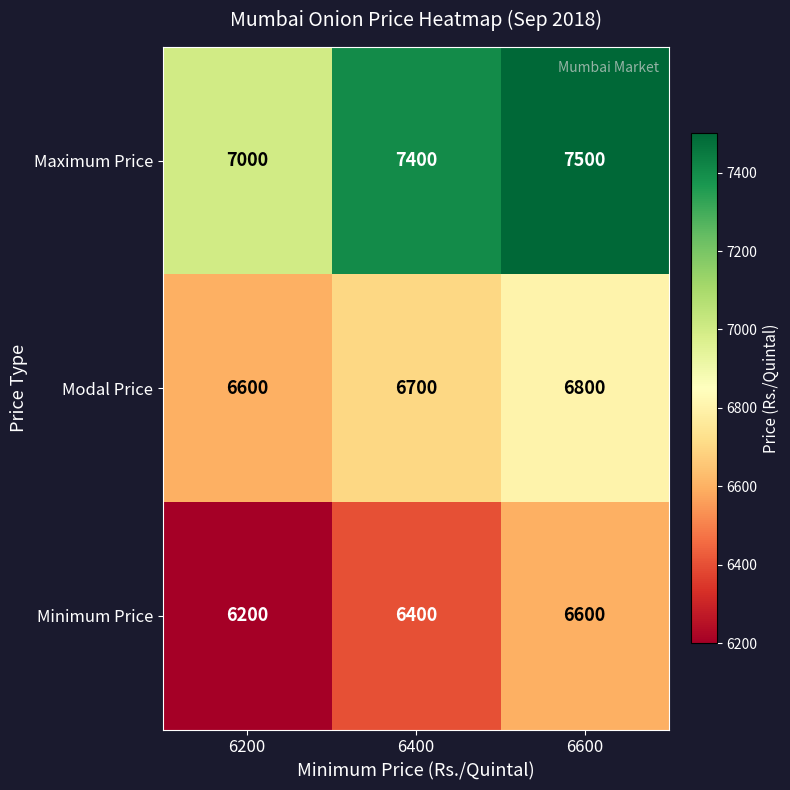

Is it true that Minimum Price equals 10217 at 6200?

False